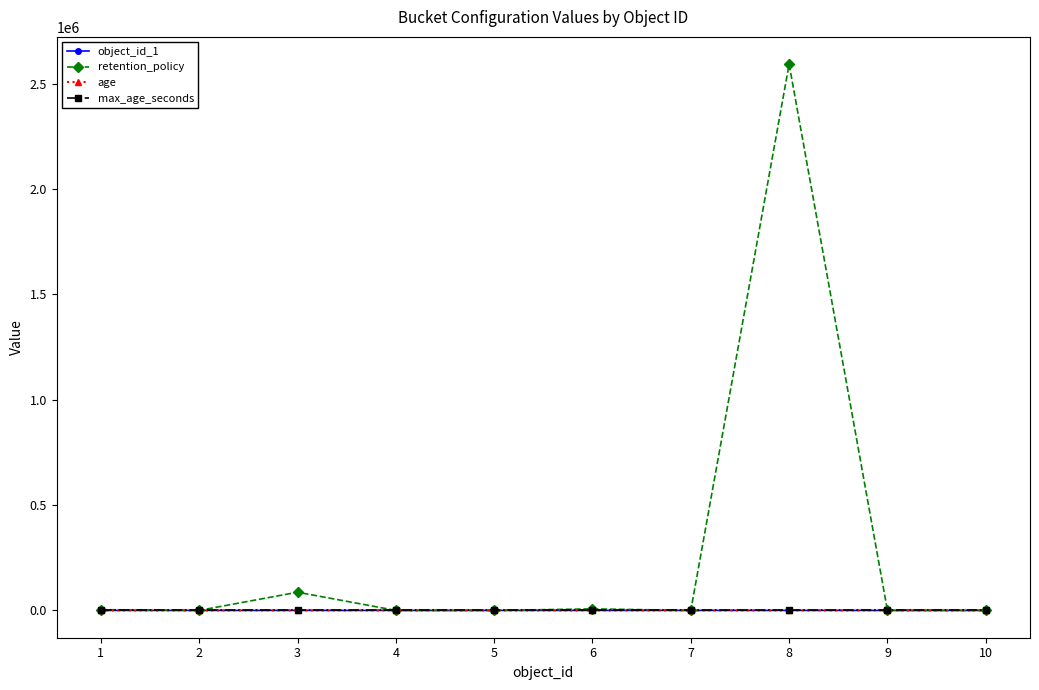

True or false: age and object_id_1 cross at least once.

False